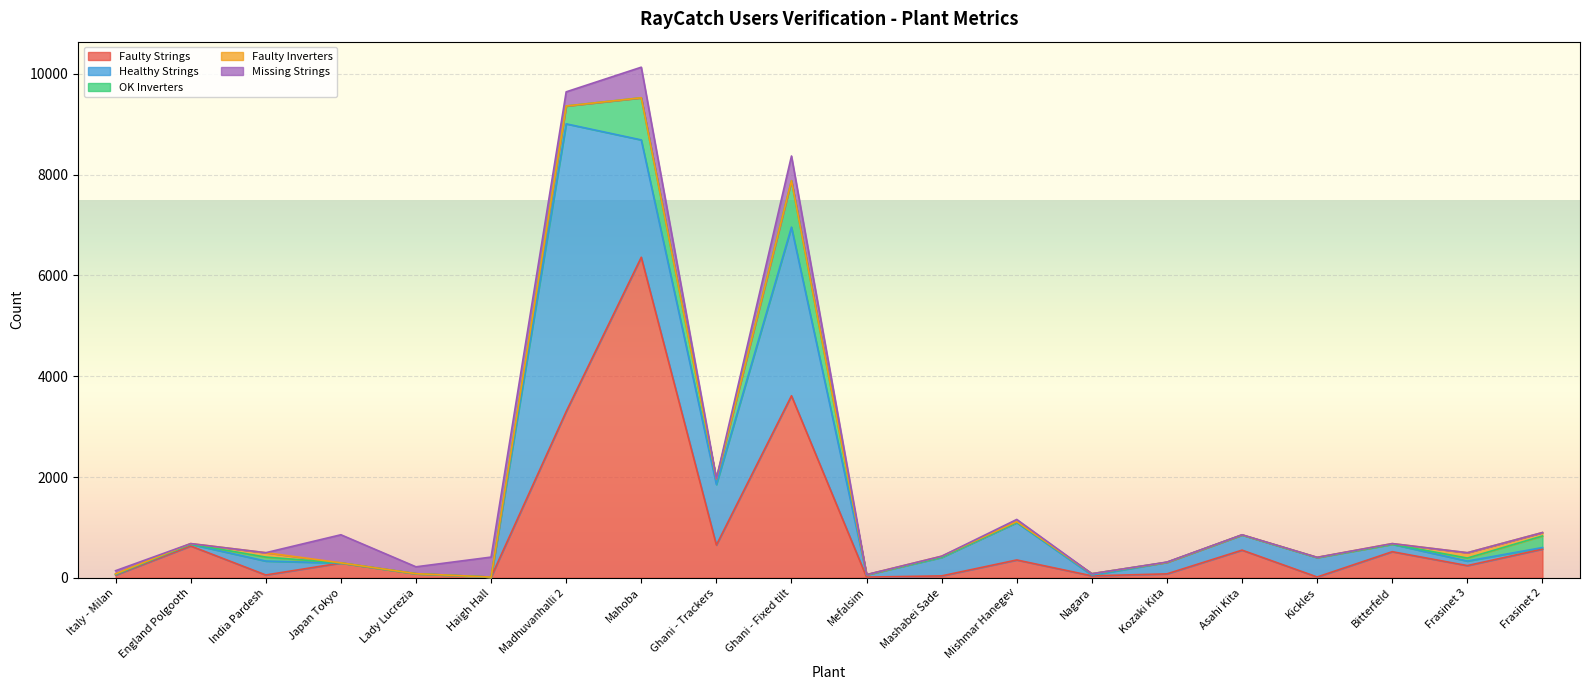

Count the number of data series in this chart.

5